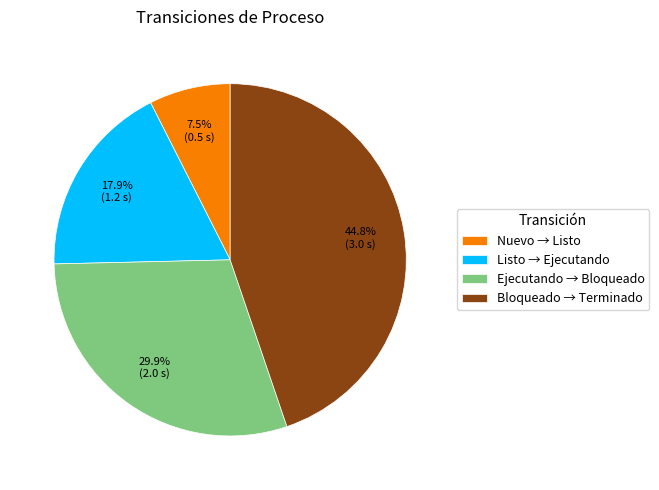

To the nearest percent, what is the average slice percentage?

25%